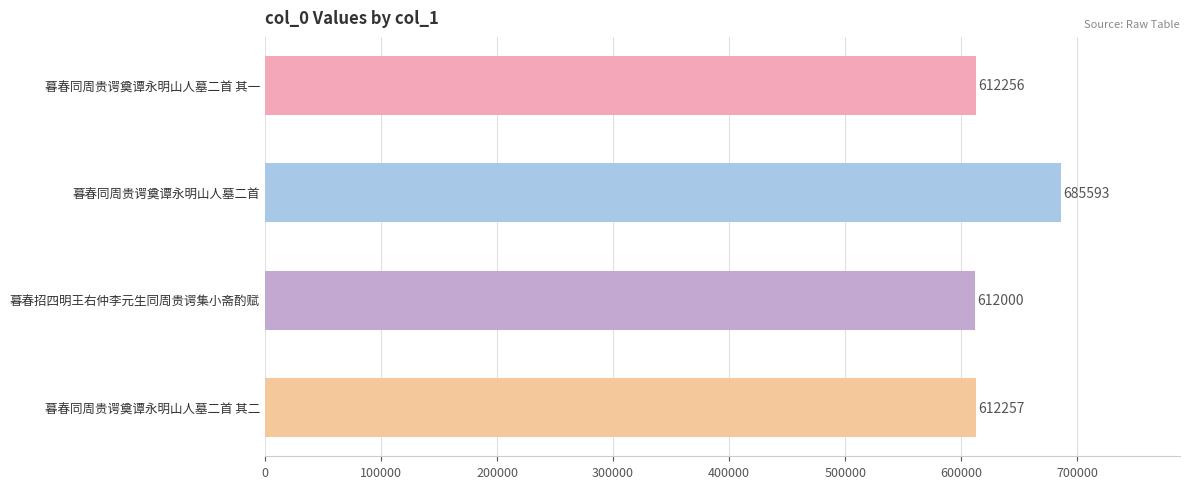

Is it true that the value at 暮春同周贵谔奠谭永明山人墓二首 其二 is 612257?

True